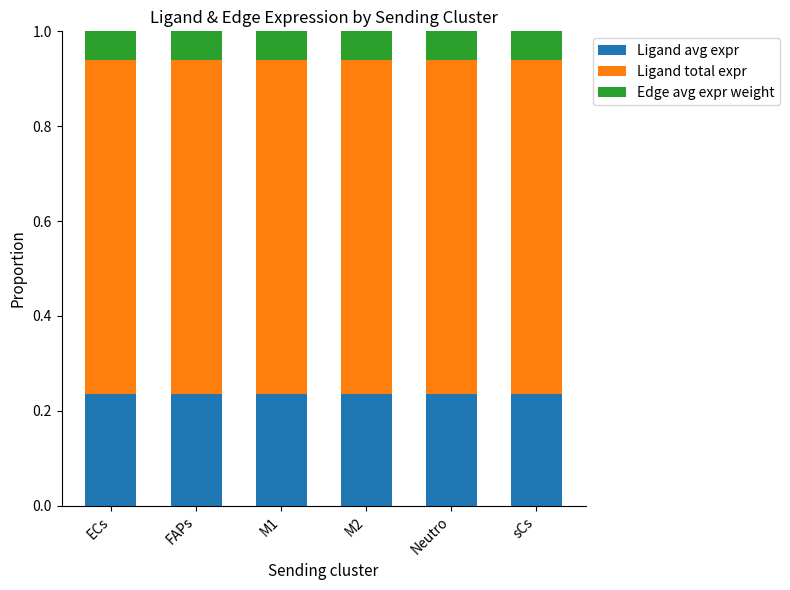

What is the total value across all series at FAPs?

1.0